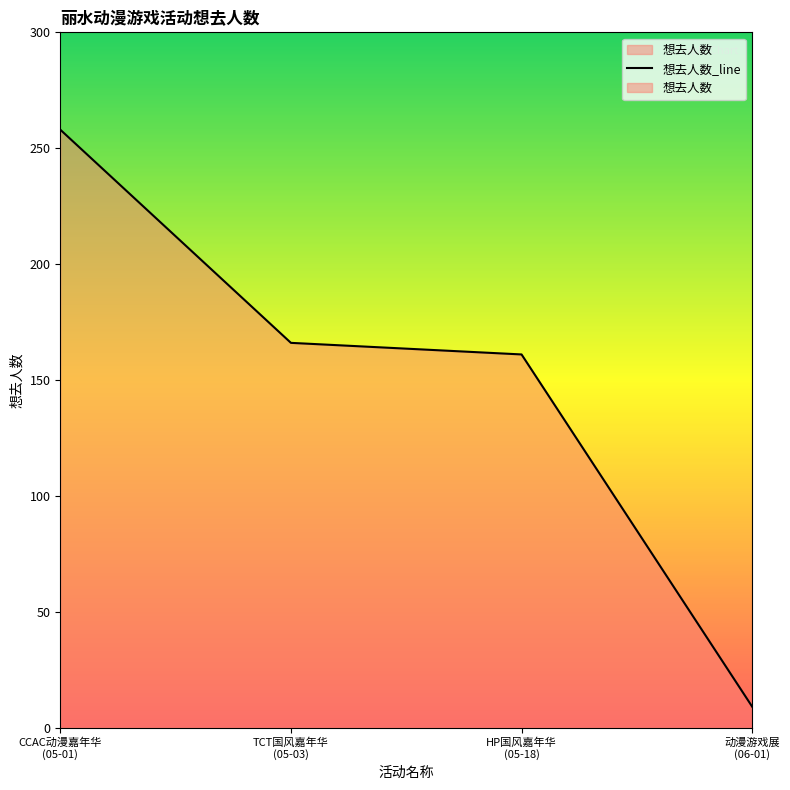

Which label corresponds to the largest value in the chart?

CCAC动漫嘉年华 (05-01)